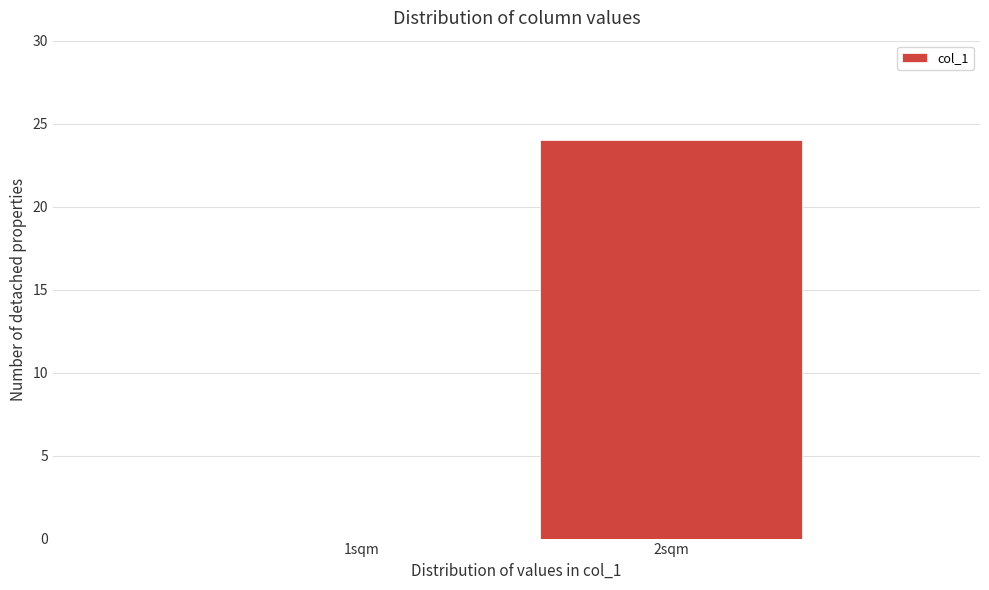

Reading right to left, what are all the values shown in this chart?

2sqm=24	1sqm=0